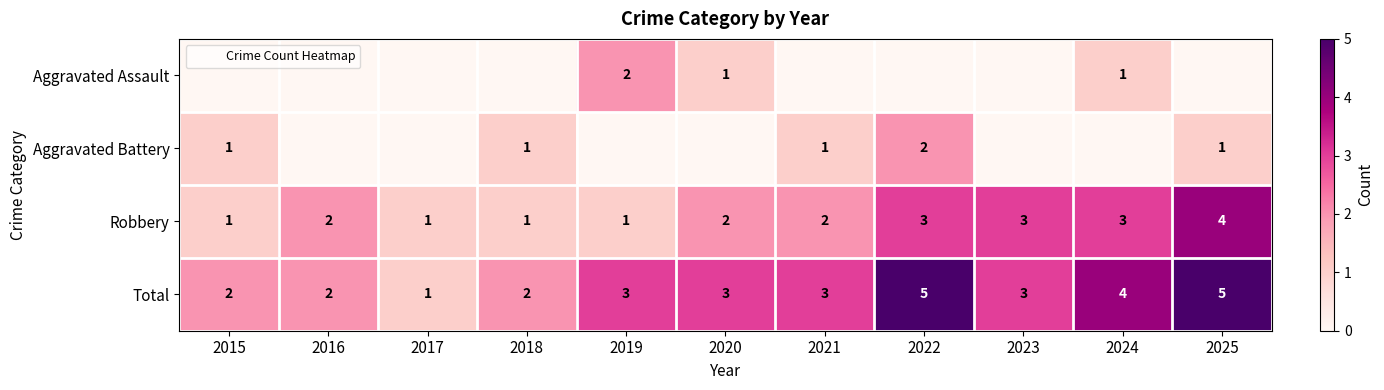

Where is Robbery nearest to the value 2?

2016